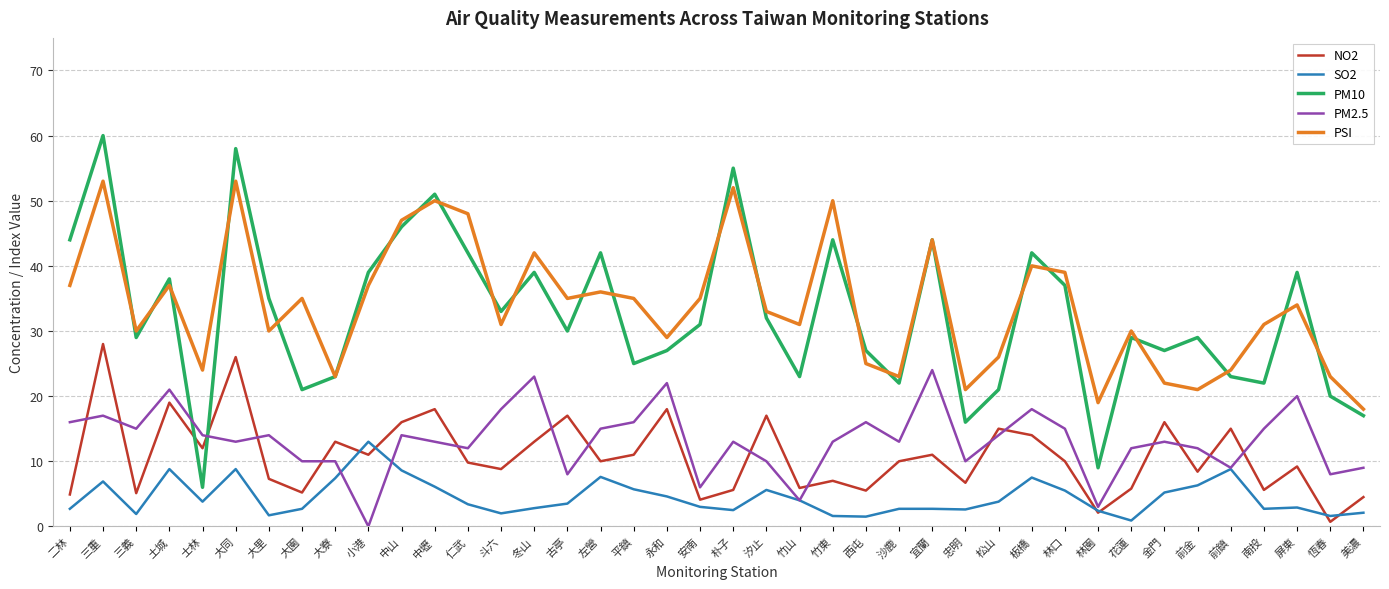

True or false: PSI and PM2.5 cross at least once.

False